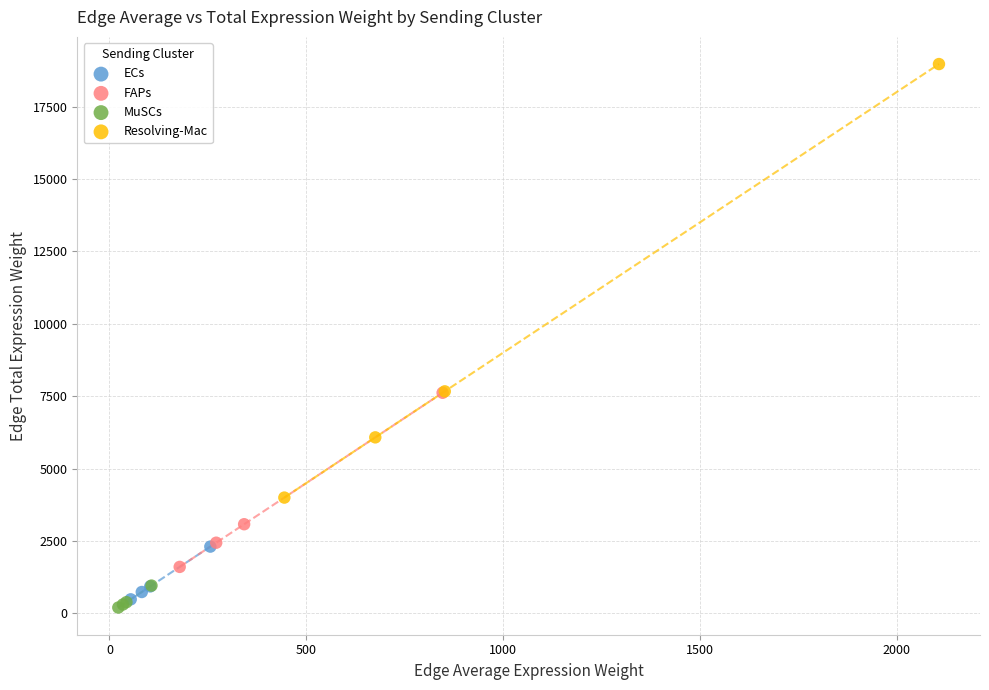

Which series contains the highest Y value?

Resolving-Mac